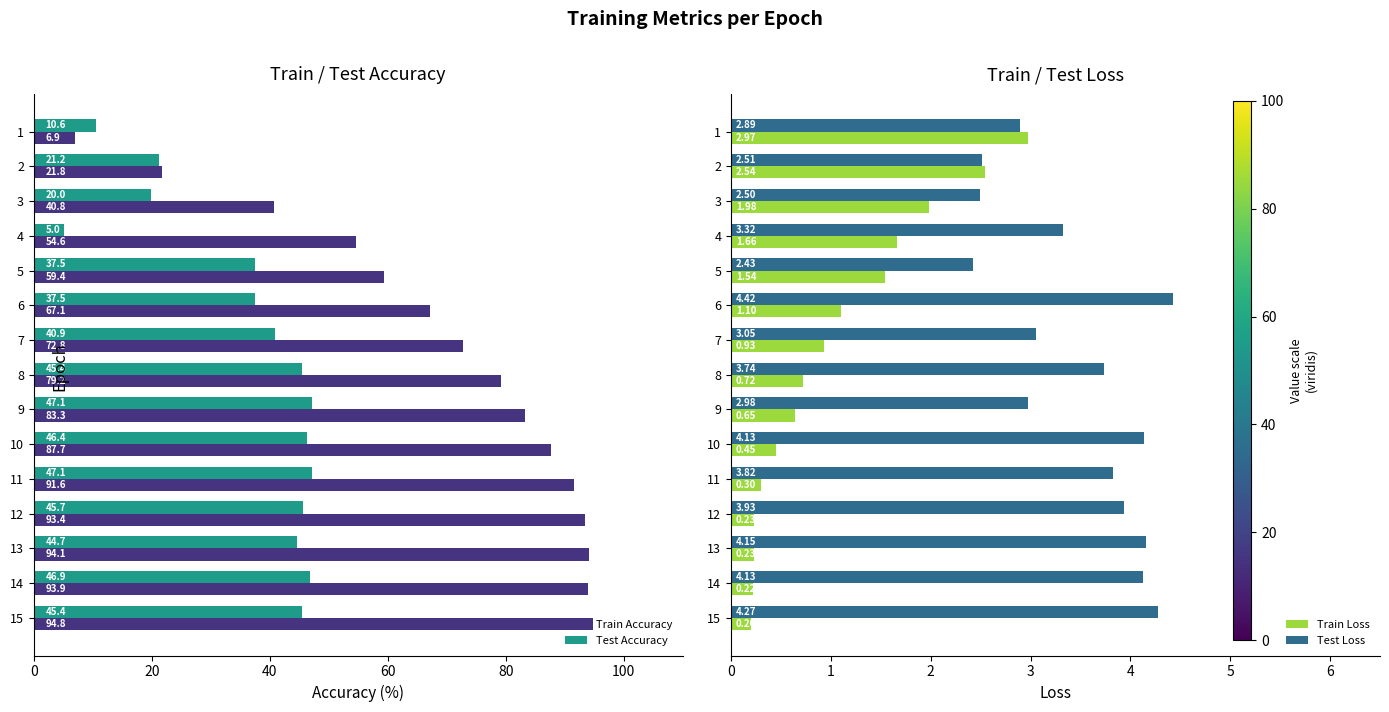

Reading left to right, list all the values displayed in this chart.

Train Accuracy: 6.9	21.8	40.8	54.6	59.4	67.1	72.8	79.2	83.3	87.7	91.6	93.4	94.1	93.9	94.8
Test Accuracy: 10.6	21.2	20.0	5.0	37.5	37.5	40.9	45.4	47.1	46.4	47.1	45.7	44.7	46.9	45.4
Train Loss: 3.0	2.5	2.0	1.7	1.5	1.1	0.9	0.7	0.6	0.4	0.3	0.2	0.2	0.2	0.2
Test Loss: 2.9	2.5	2.5	3.3	2.4	4.4	3.0	3.7	3.0	4.1	3.8	3.9	4.2	4.1	4.3